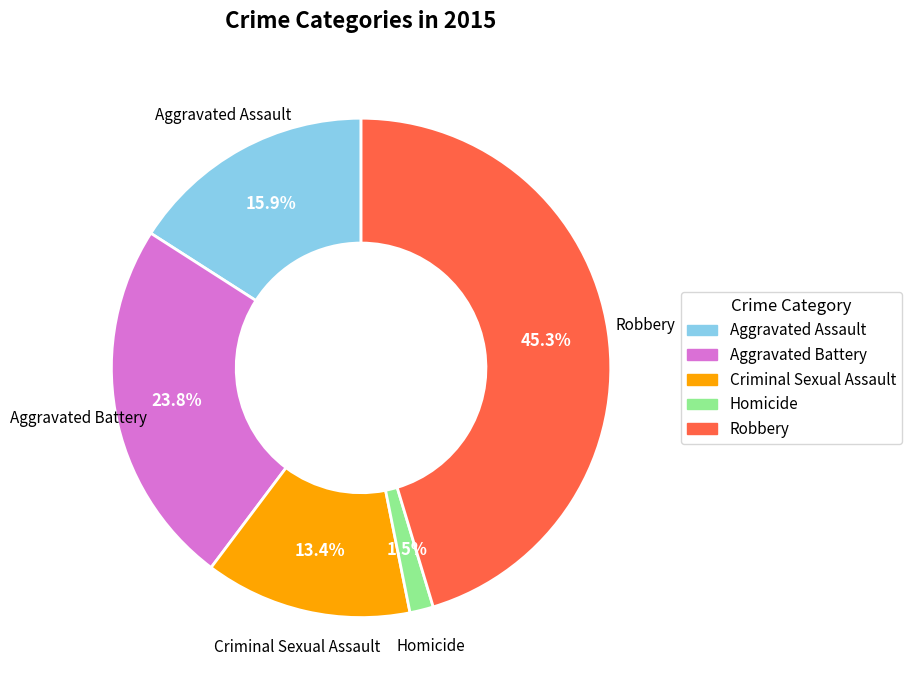

To the nearest percent, what is the difference between the largest and smallest slice percentages?

44%